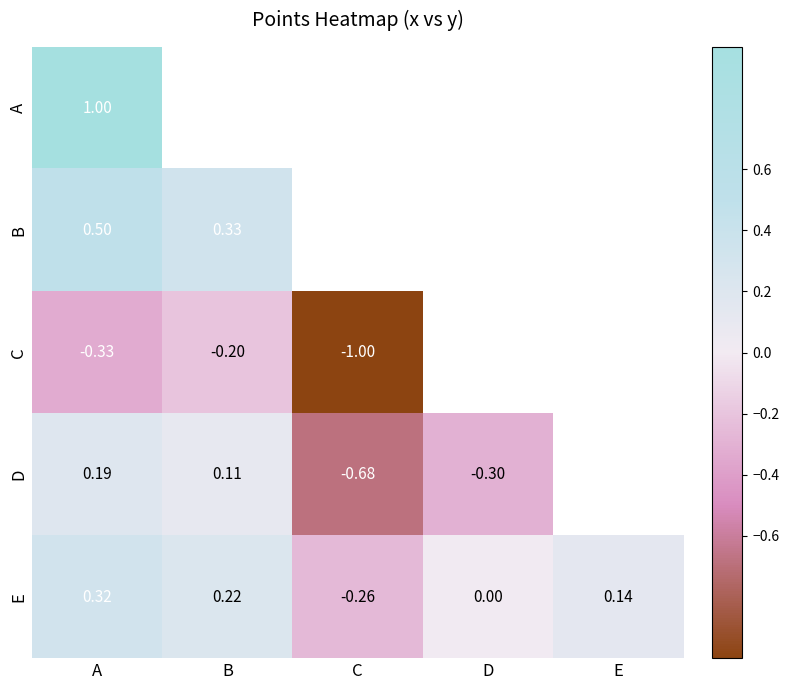

At which label does E first exceed 0?

A